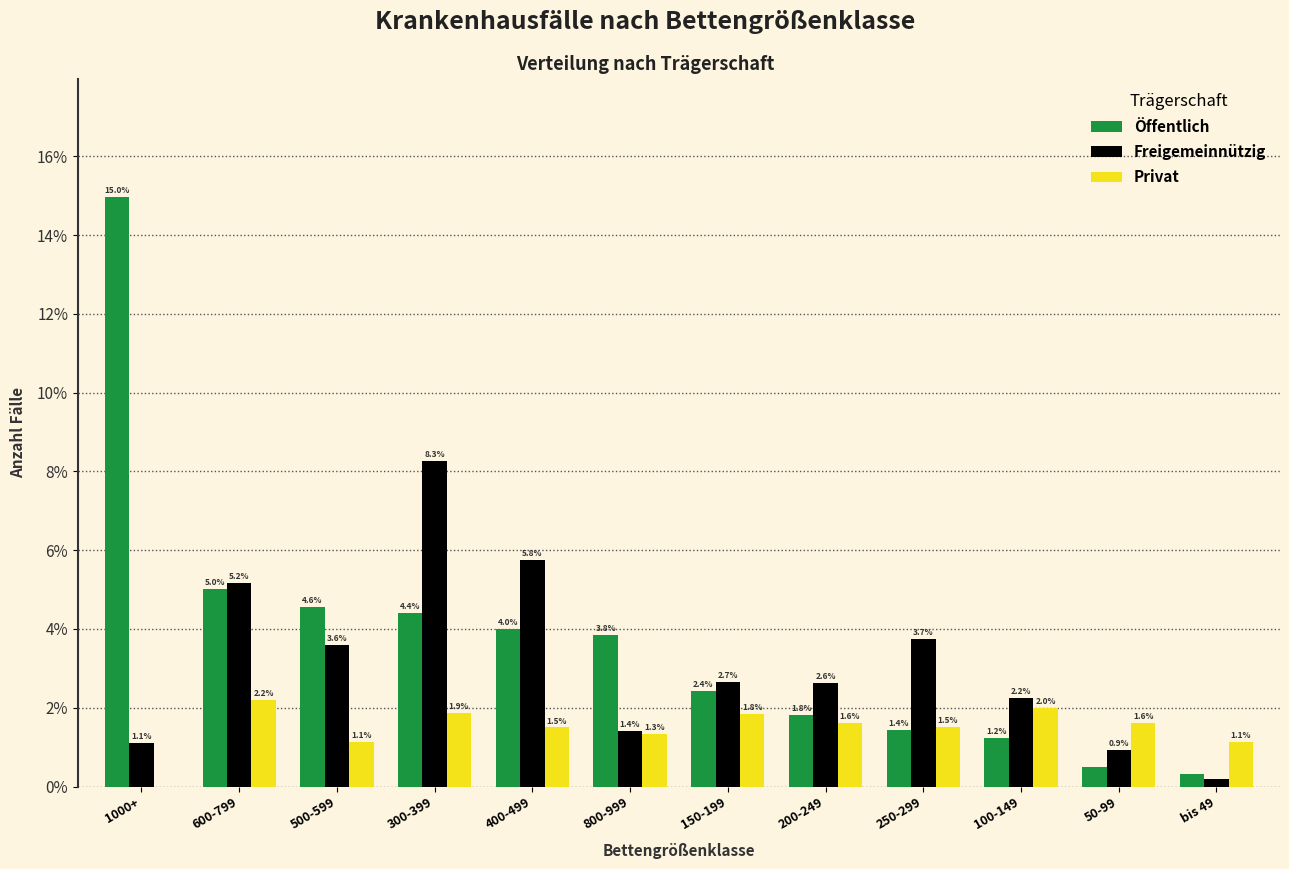

What is the sum of all Freigemeinnützig values?

37.7